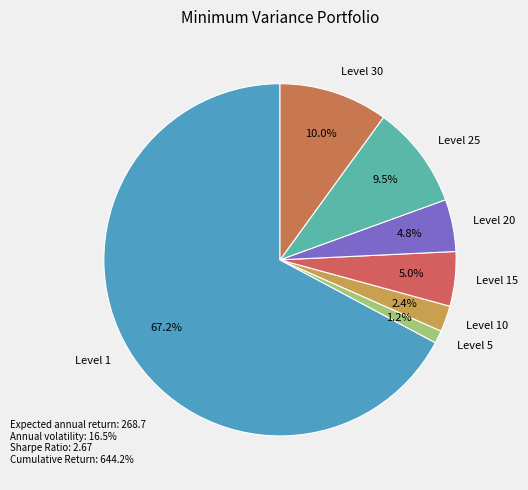

What is the largest slice in the pie chart?

Level 1